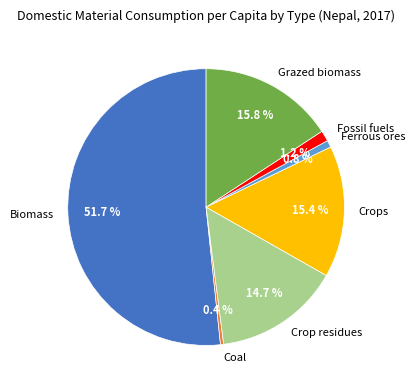

How many segments does this pie chart have?

7